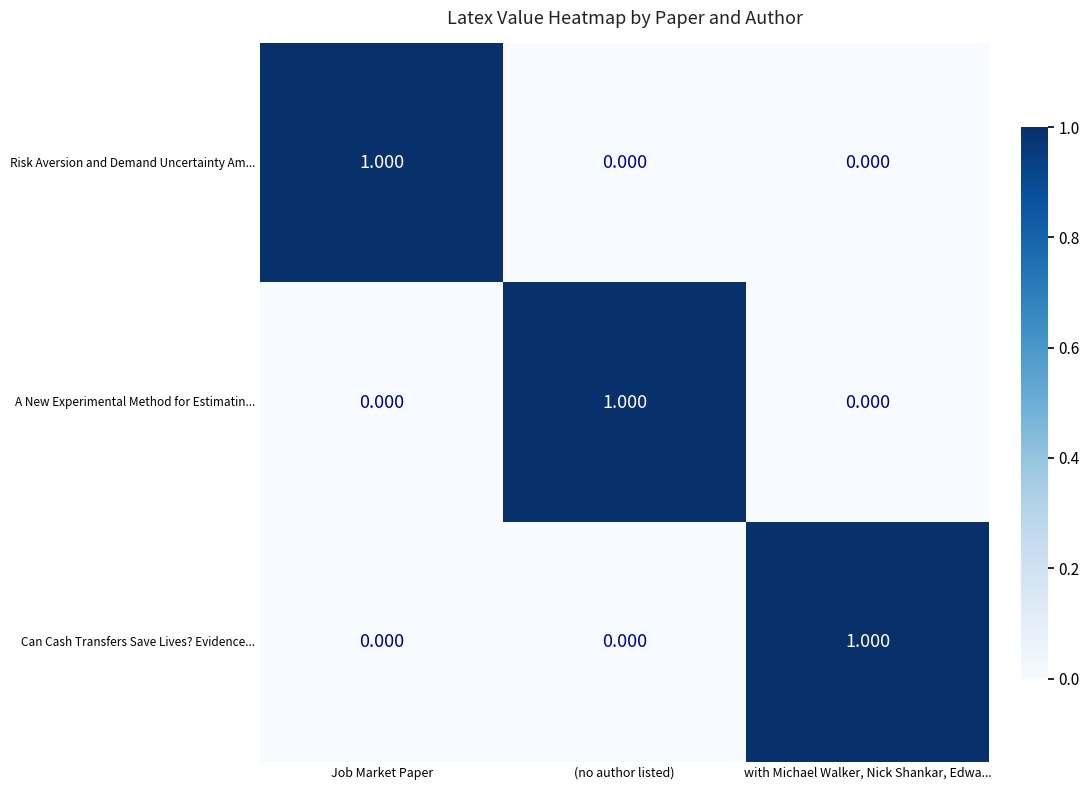

At which label does A New Experimental Method for Estimatin... reach its peak?

(no author listed)